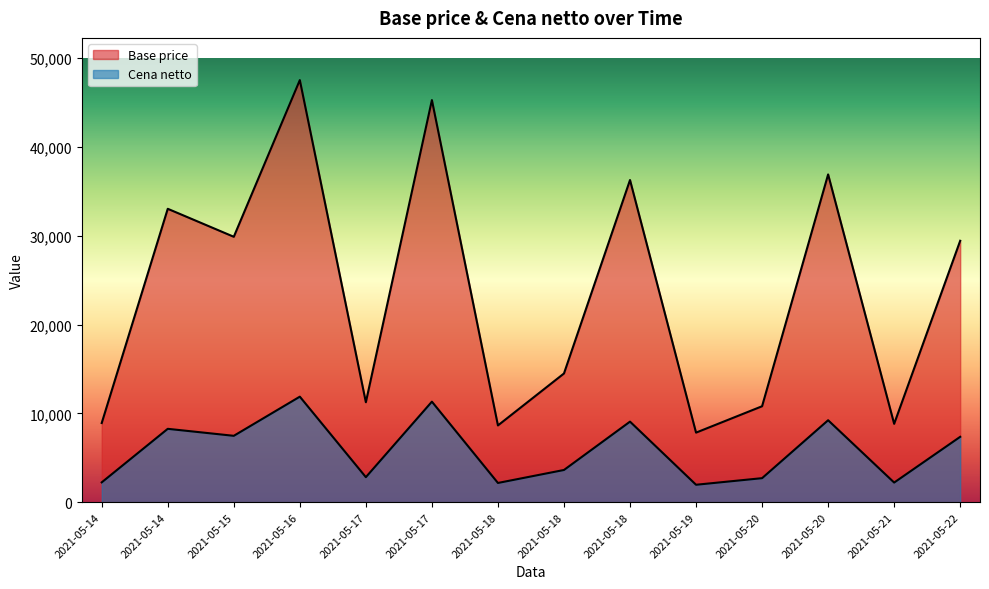

What value does the Cena netto series have at 2021-05-20?

2702.4